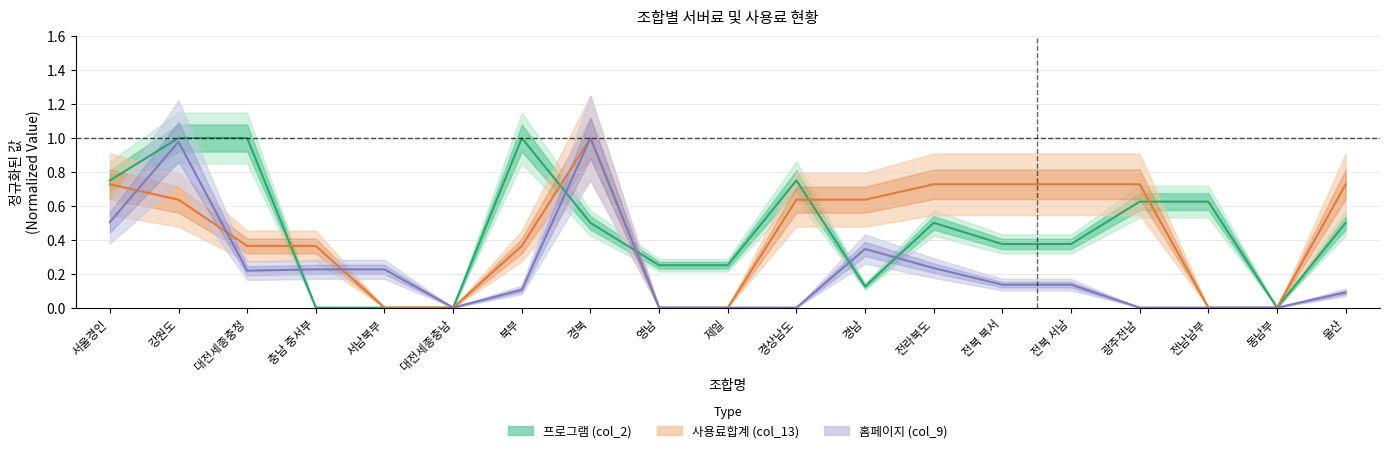

True or false: 홈페이지 (col_9) has a value of 0.0 at 대전세종충남.

True